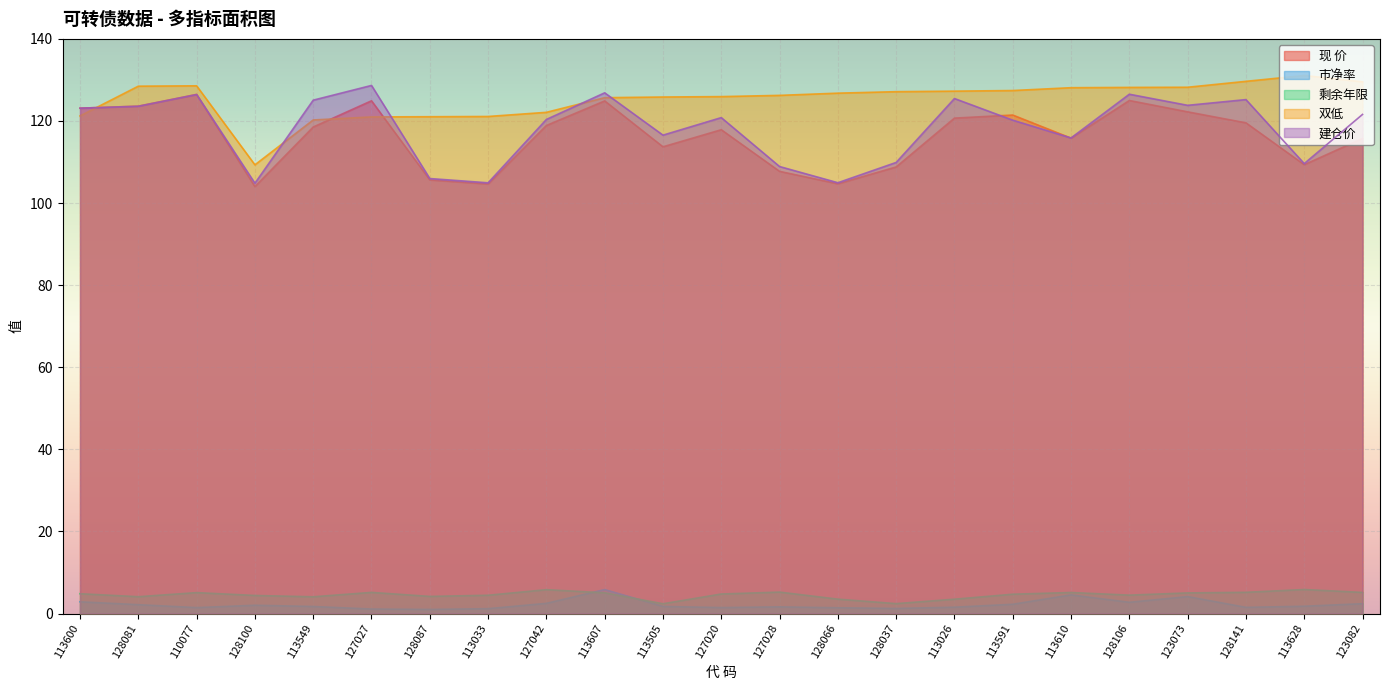

True or false: 剩余年限 has more than 1 interior local peaks.

True